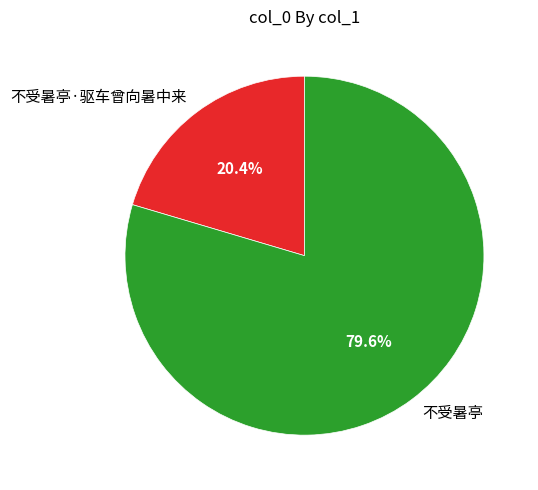

How many slices are in this pie chart?

2